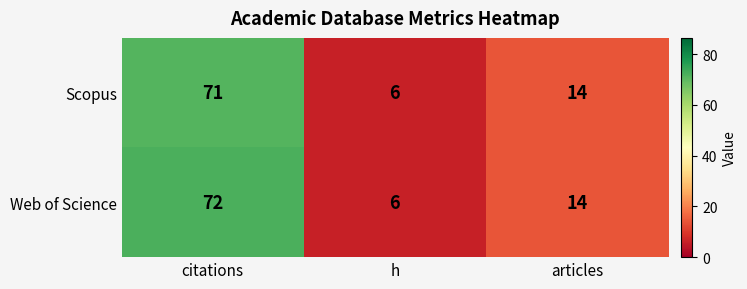

At which label is Web of Science closest to 39?

articles